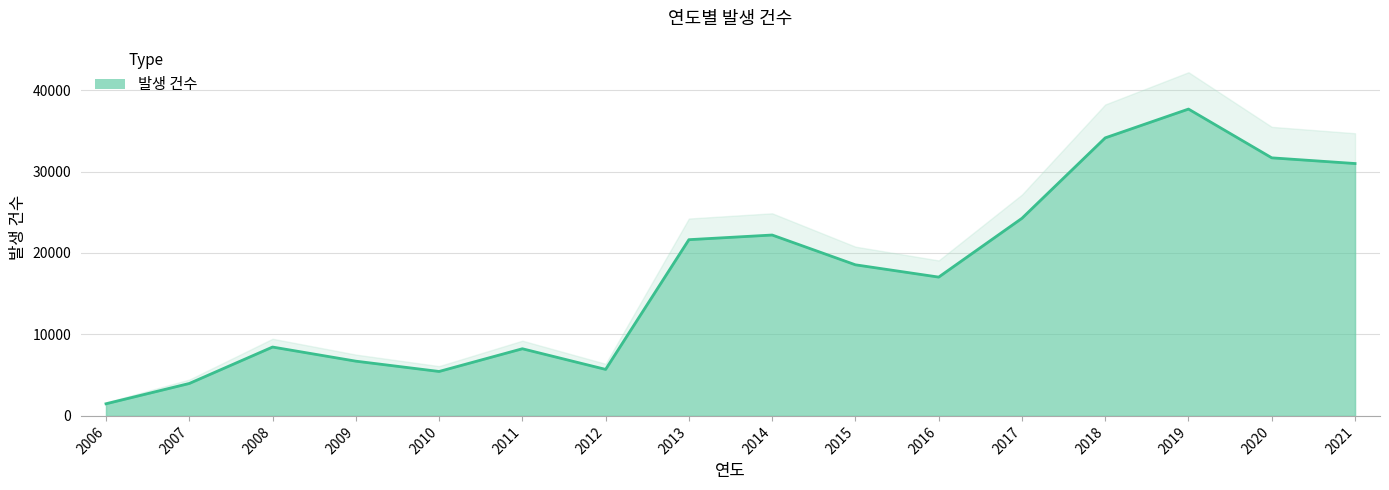

What is the sum of all values?

278200